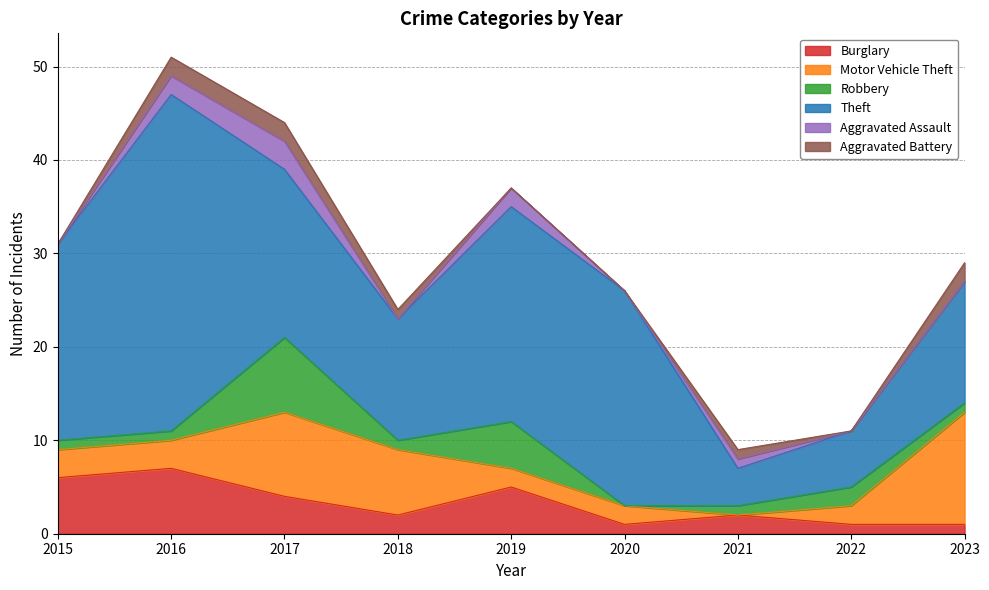

What is the total value across all series at 2021?

9